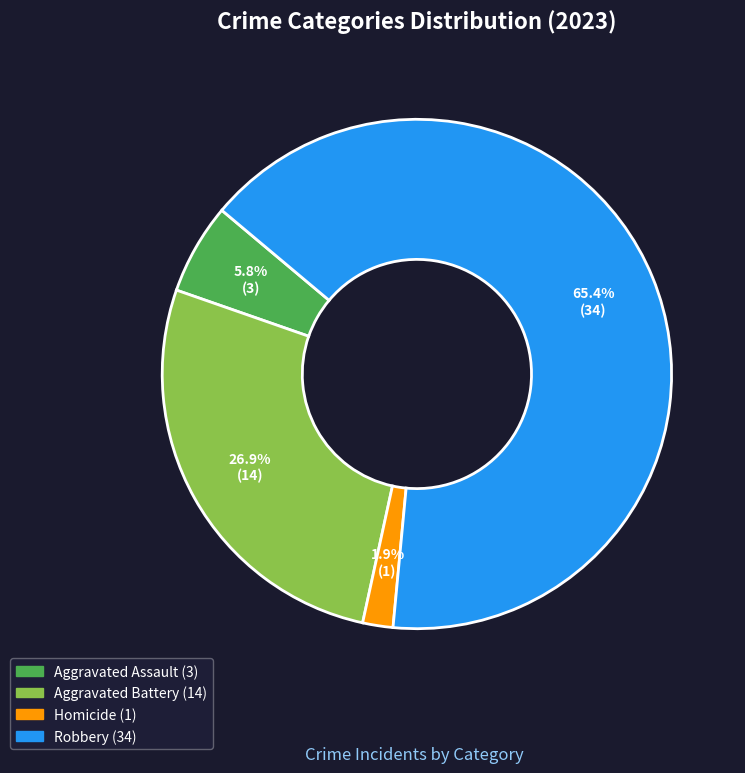

Is there a majority slice in this chart?

Yes